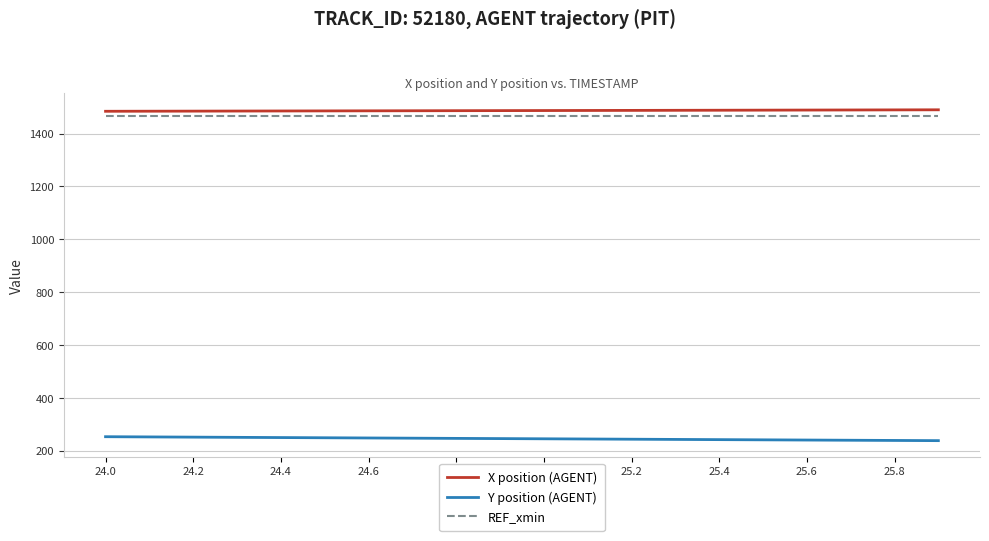

What is the lowest value of the Y position (AGENT) series?

239.3